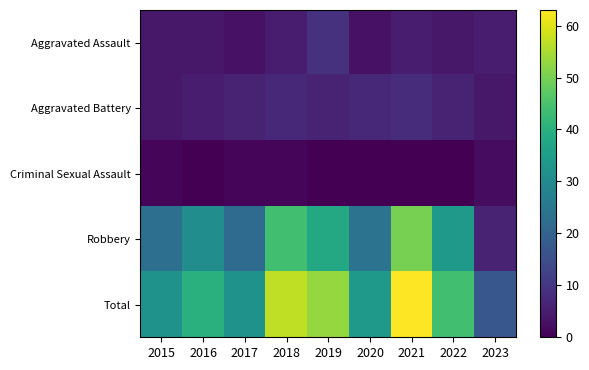

Rank the series at 2016 from highest to lowest value.

Total, Robbery, Aggravated Battery, Aggravated Assault, Criminal Sexual Assault